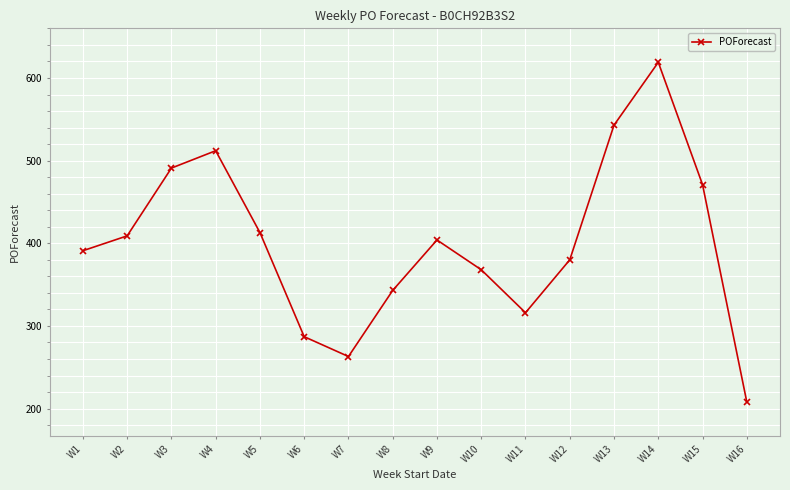

Reading right to left, transcribe all the data shown in this chart.

208	471	619	543	380	316	368	404	343	263	287	413	512	491	409	391